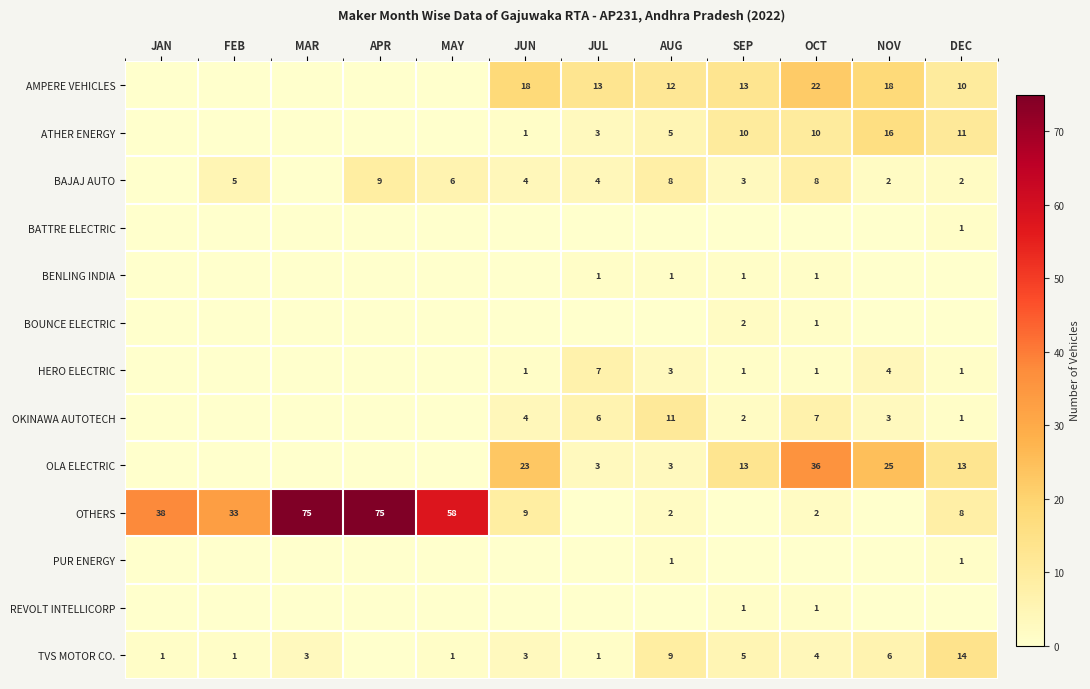

What is the total value across all series at NOV?

74